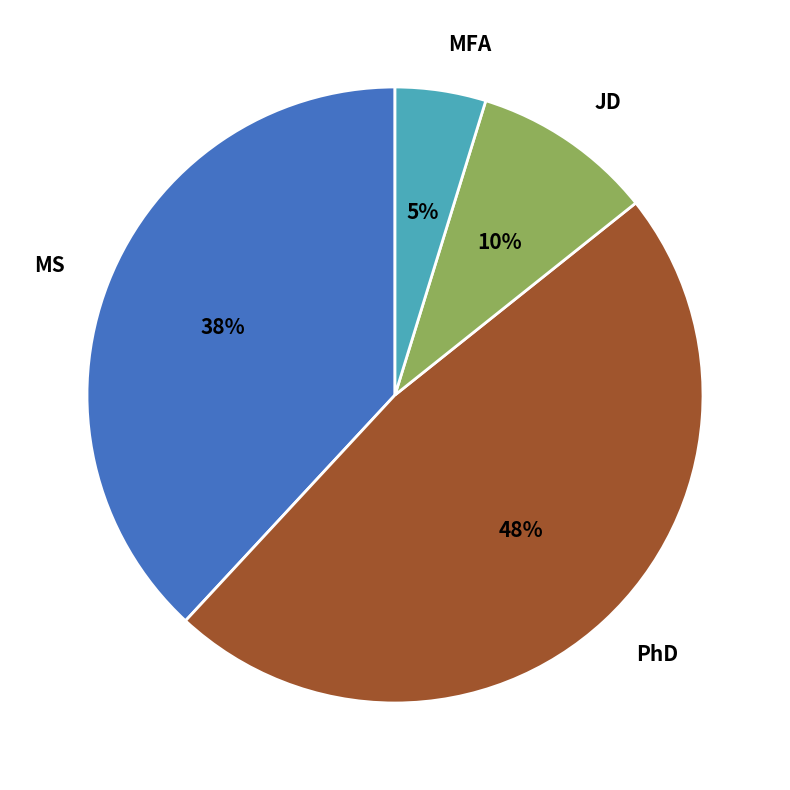

To the nearest percent, what is the difference between the MS and MFA slice percentages?

33%